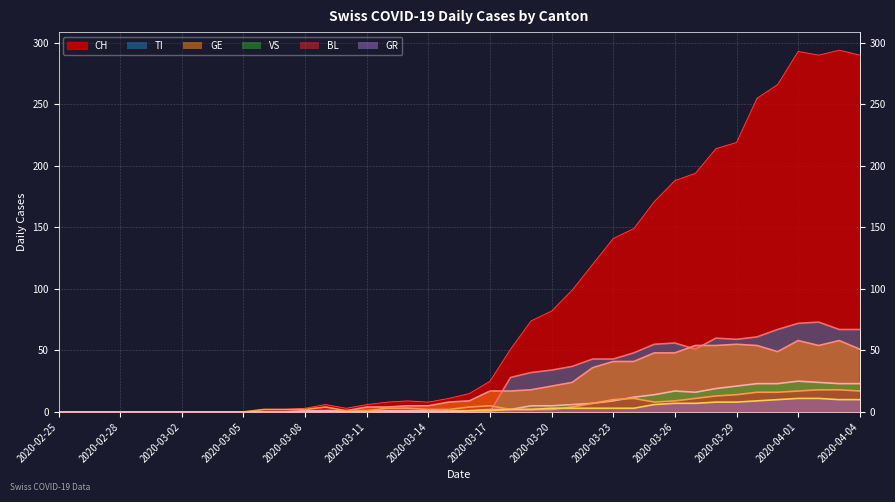

True or false: GR and BL intersect in this chart.

True